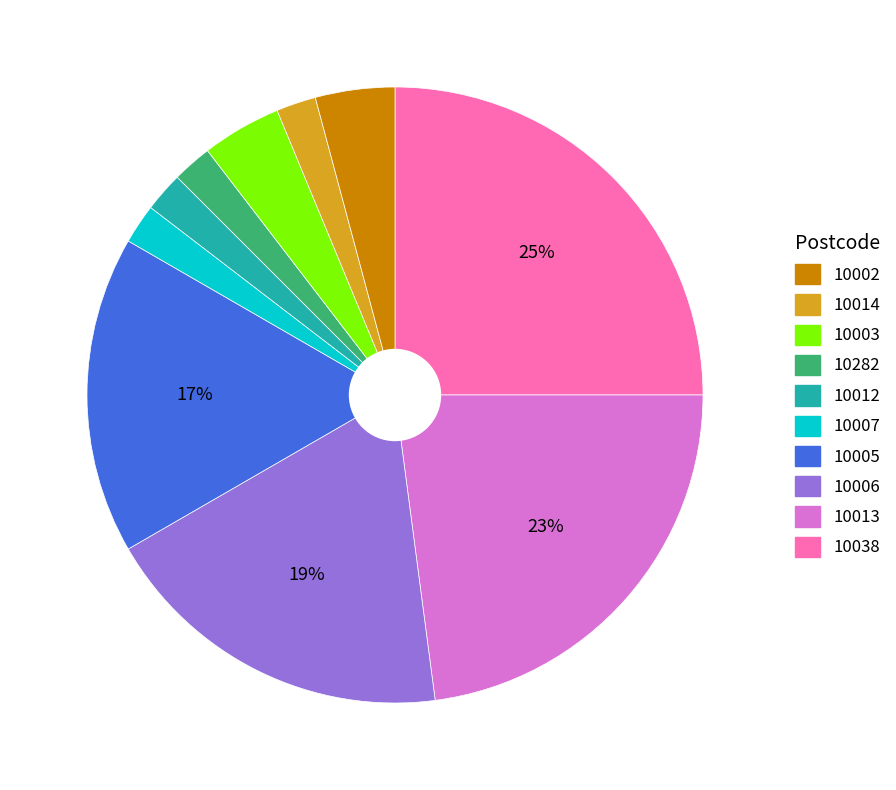

Does any single category account for the majority?

No